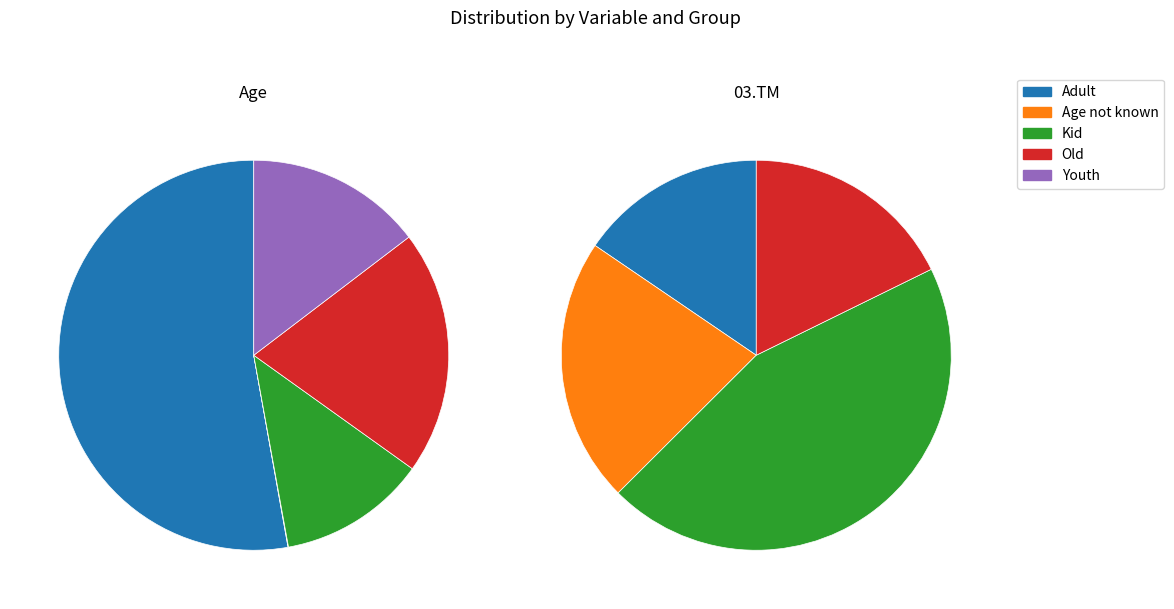

What is the spread (max minus min) of values at Age not known?

22.5